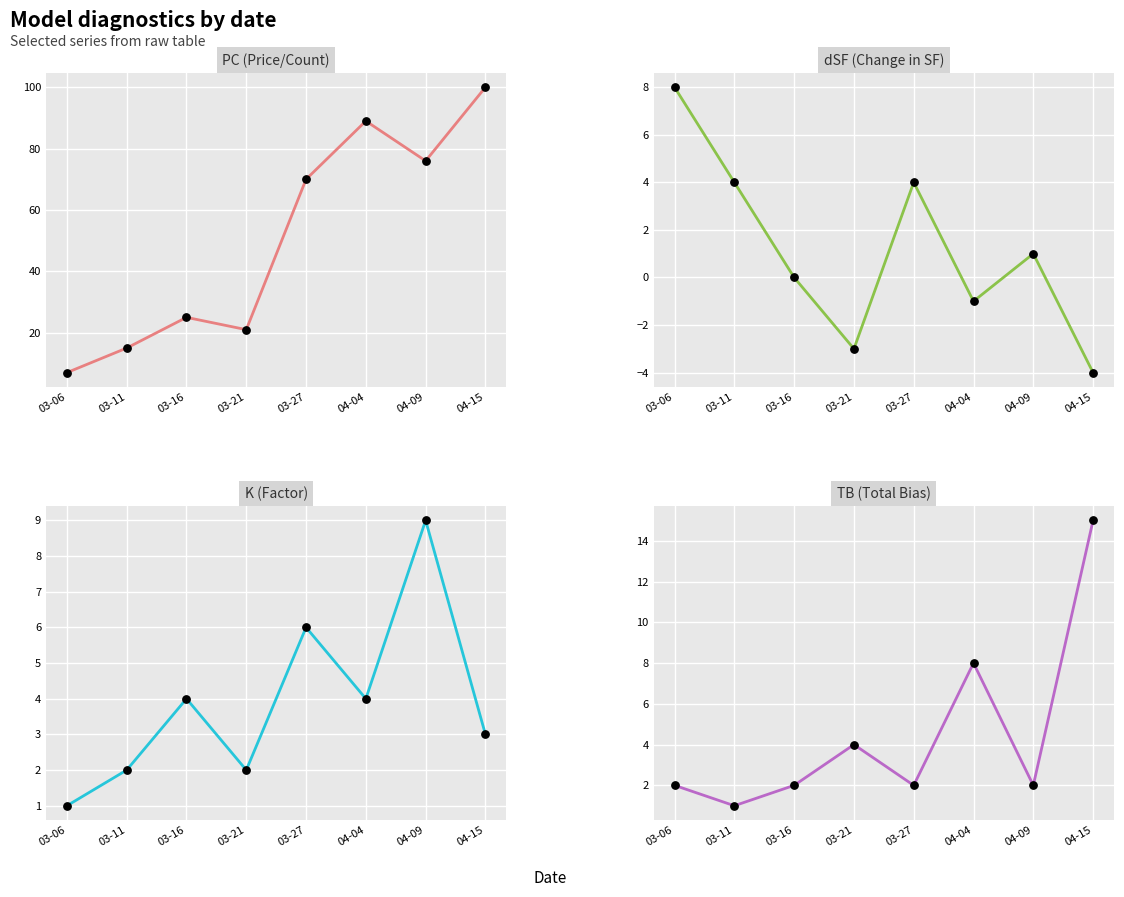

Which series has the largest total across all categories?

PC